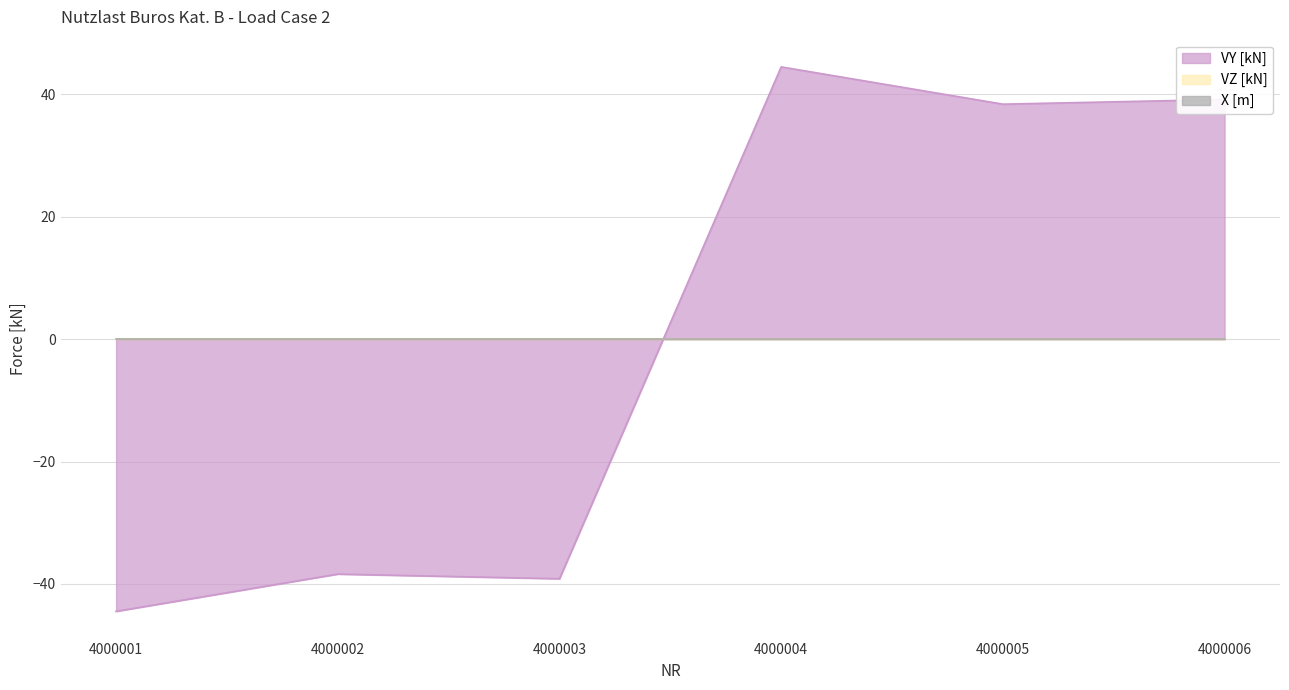

What is the value of the VY [kN] point at the 3rd from the left?

-39.2